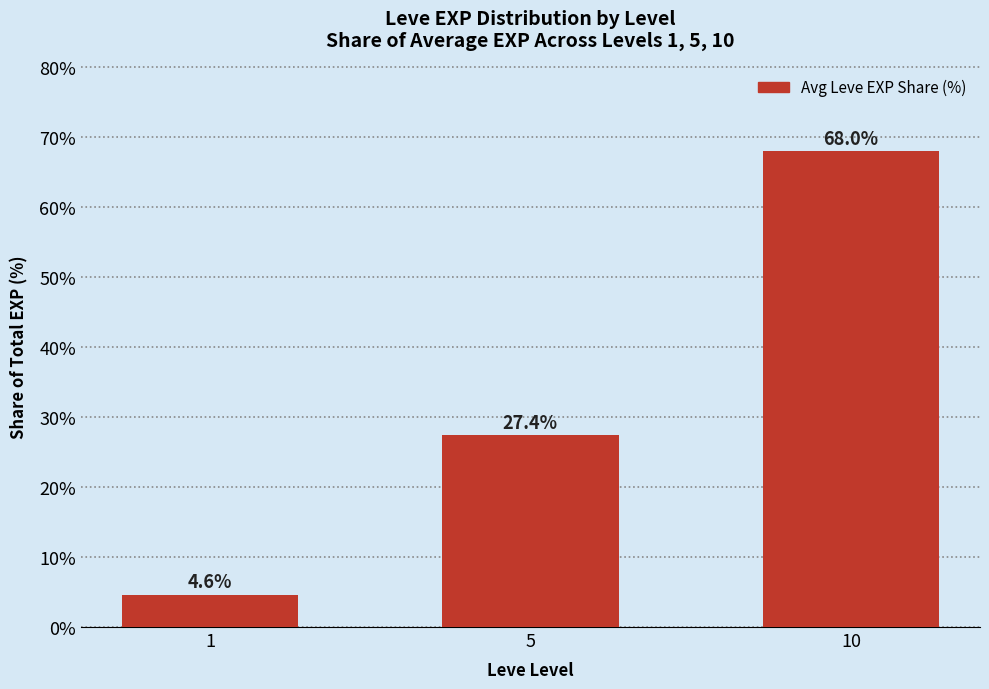

What value does the data have at 10?

68.0